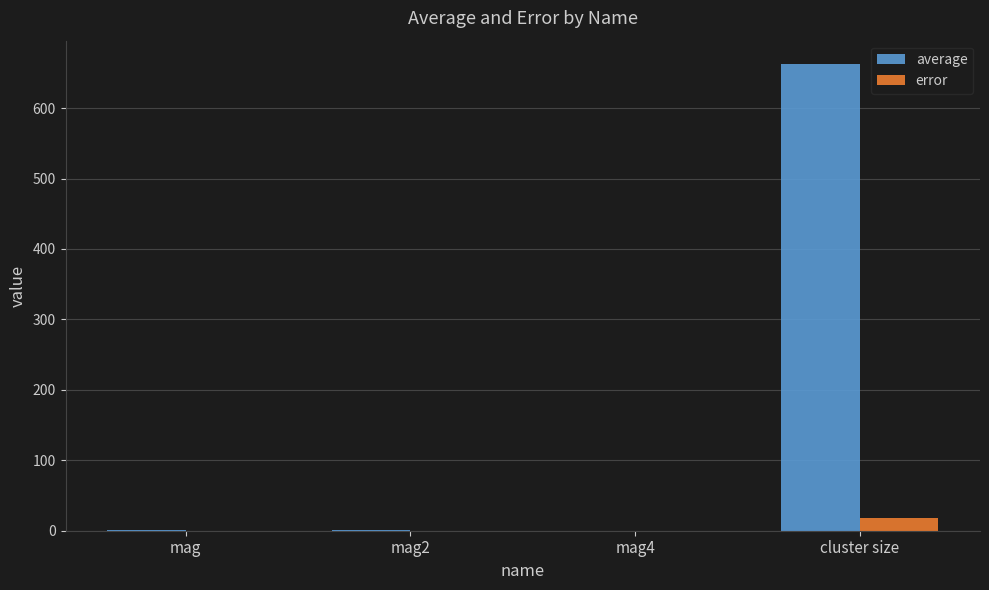

How many data points does each series have?

4